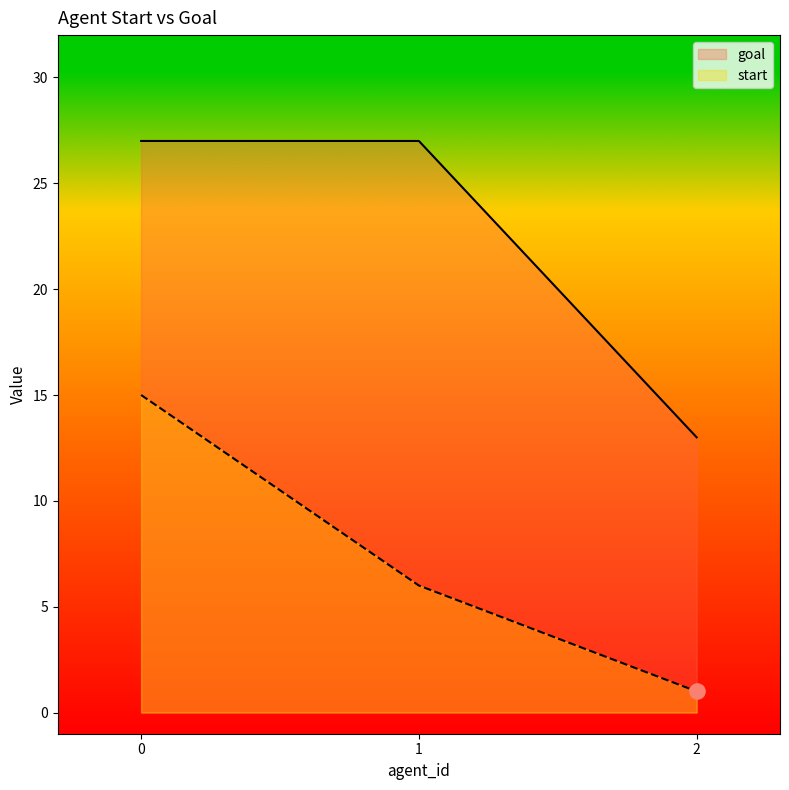

Which series contains the lowest Y value?

start